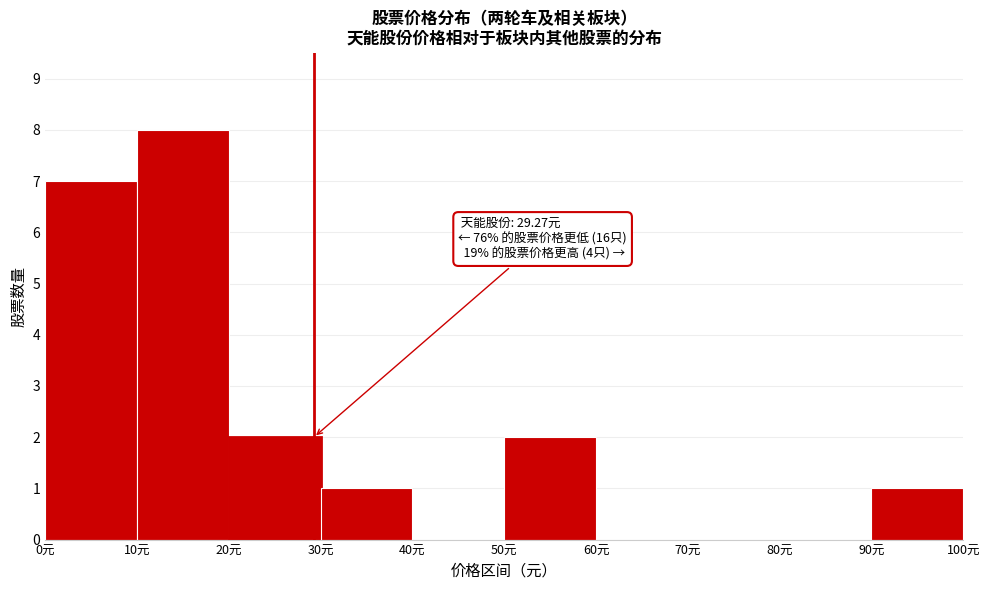

Over which range of the x-axis is the bar tallest?

10 to 20